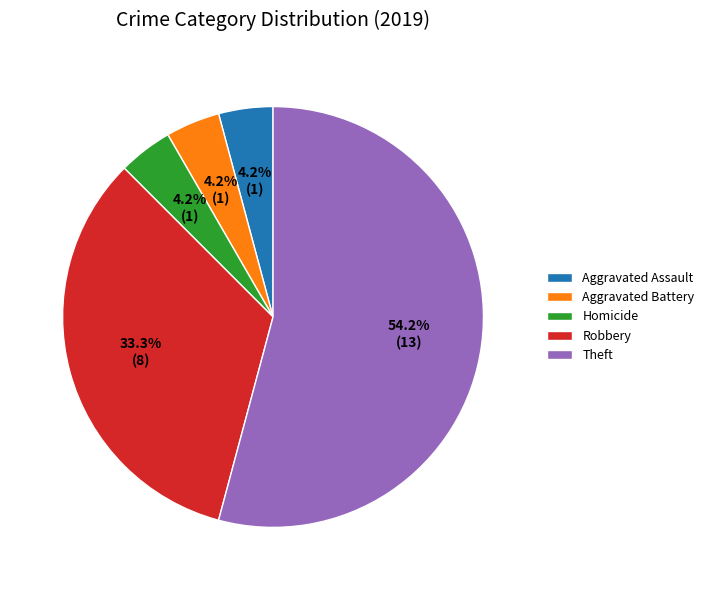

Approximately how many times larger is the value at Theft compared to Robbery?

1.6